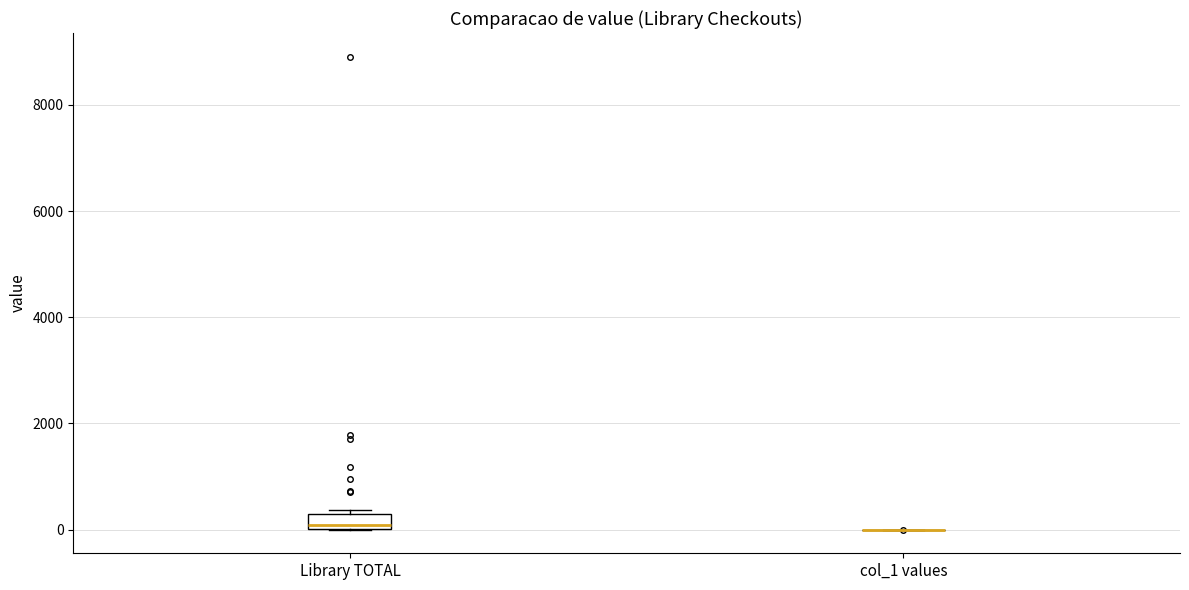

Which box is the tallest, from its lower edge to its upper edge?

Library TOTAL